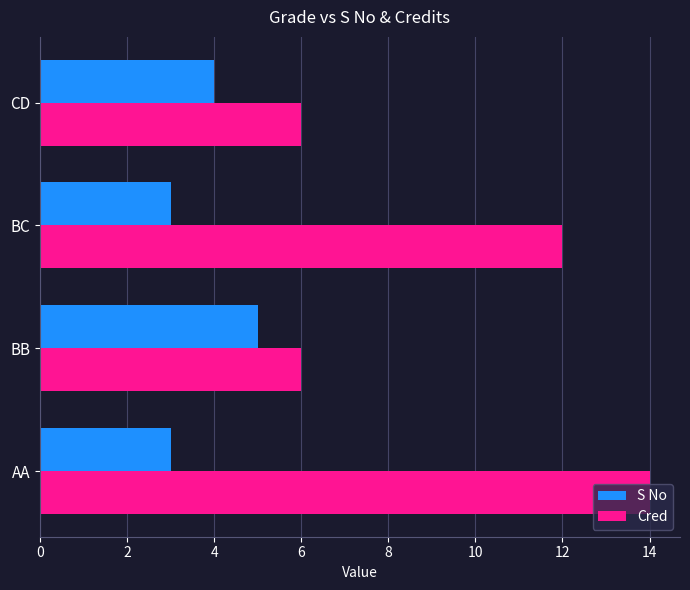

True or false: Cred has a value of 18 at BC.

False